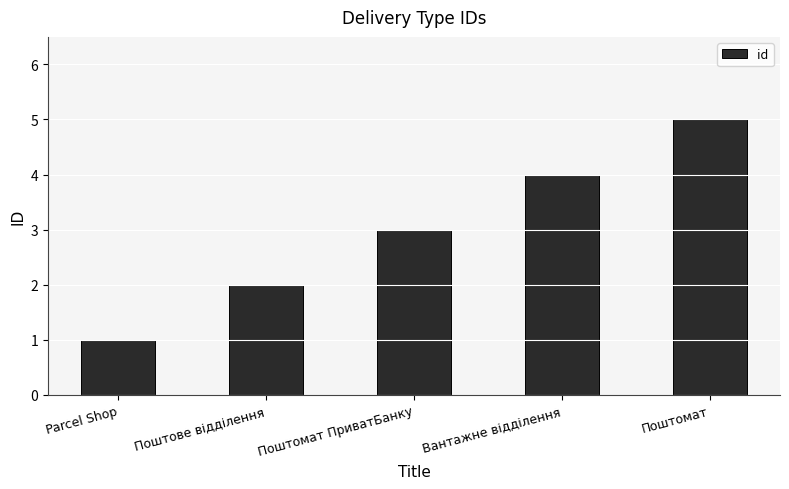

Rank the categories by value from lowest to highest.

Parcel Shop, Поштове відділення, Поштомат ПриватБанку, Вантажне відділення, Поштомат